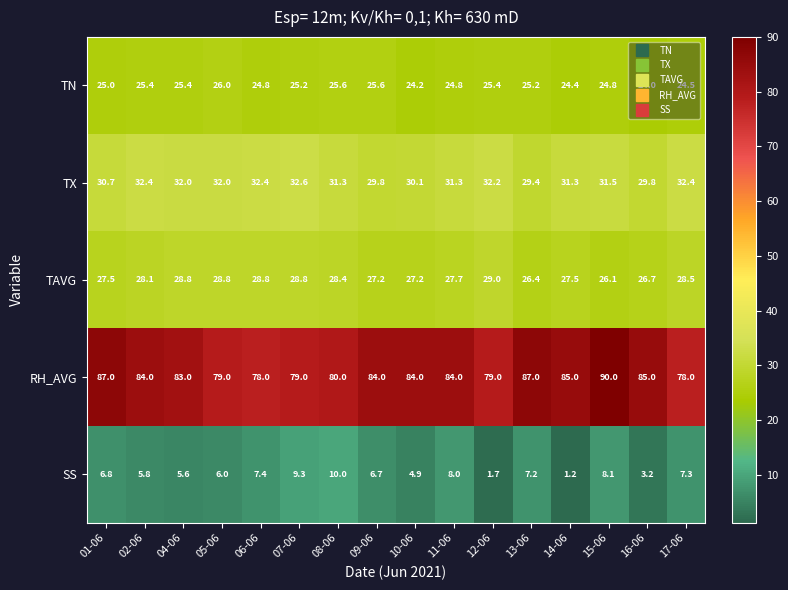

The value of RH_AVG at 17-06 is 78.0. True or false?

True